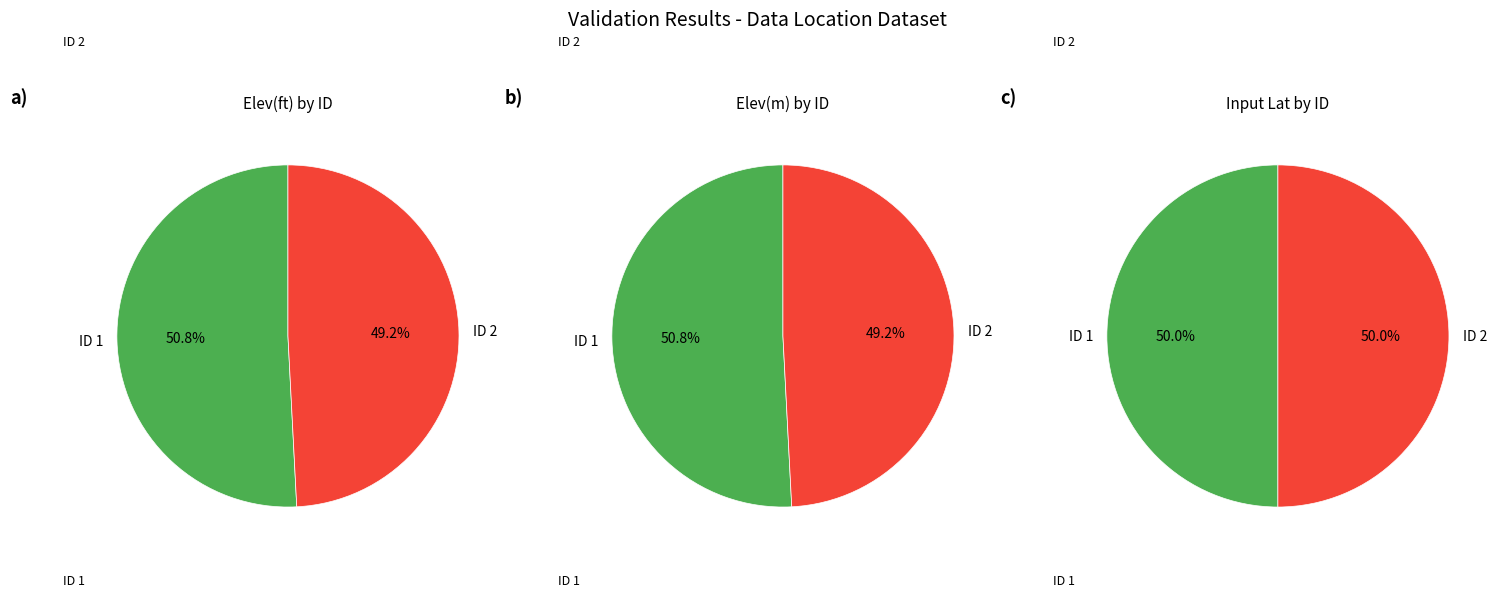

At 1, list the series in order from smallest to largest.

Input Lat, Elev(m), Elev(ft)